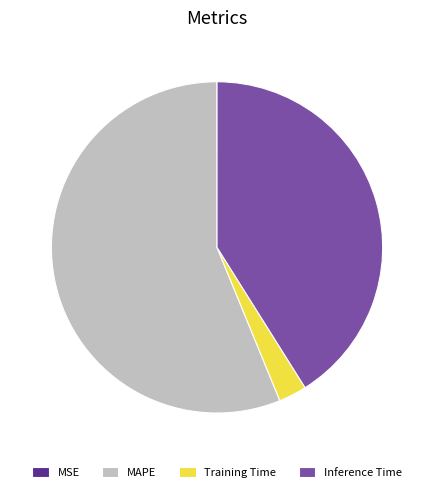

What is the majority slice?

MAPE